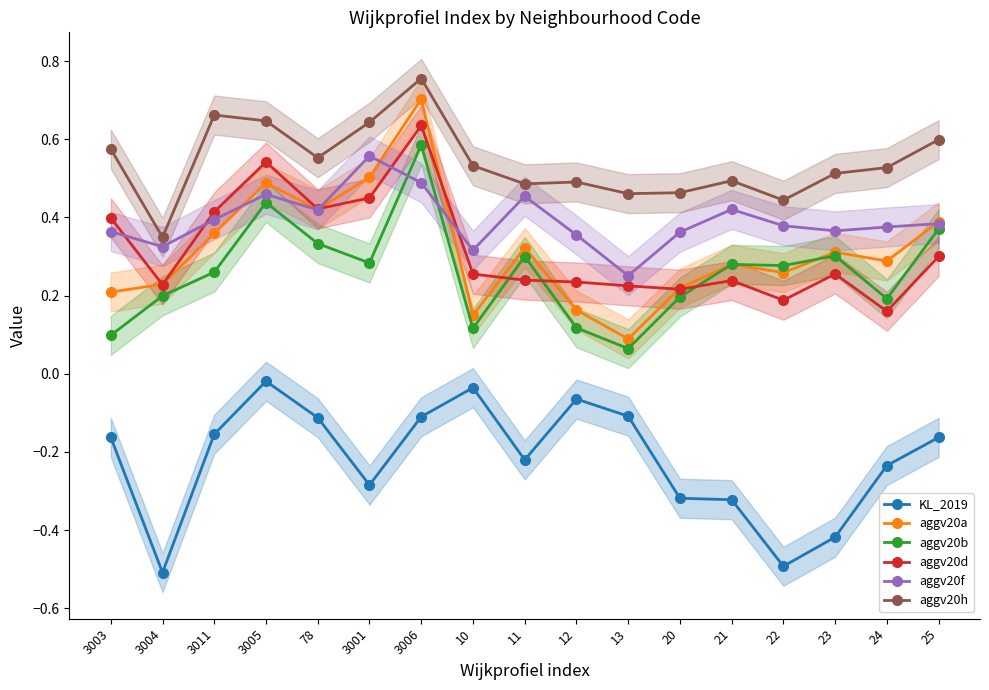

Between 3004 and 3003, which is larger?

3003